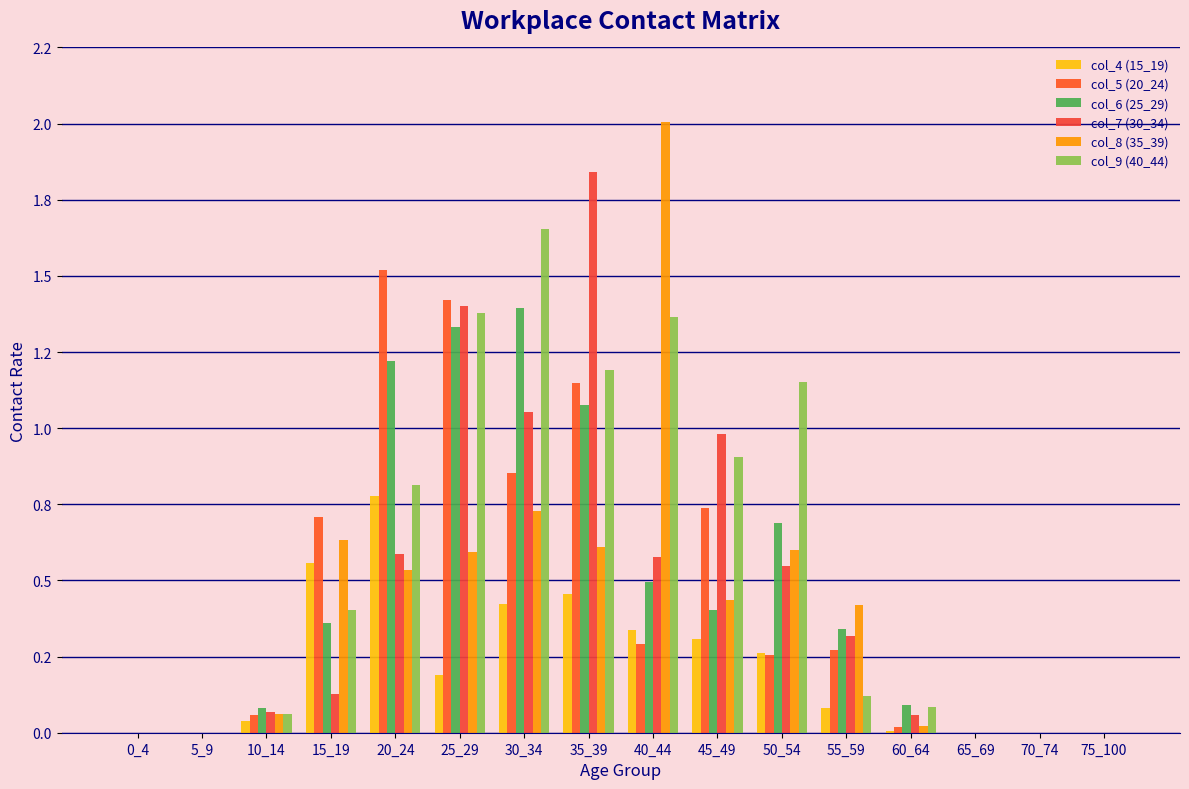

What is the difference between the second highest and second lowest values in the col_9 (40_44) series?

1.4